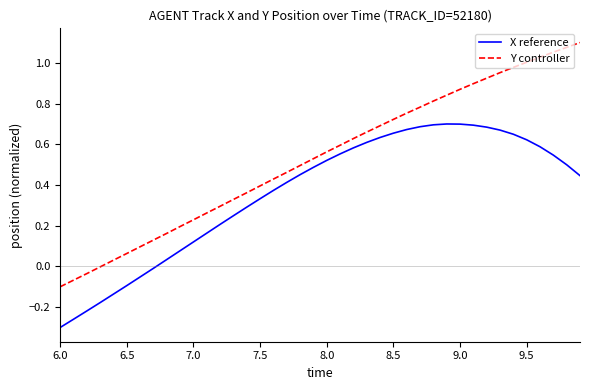

List the series in order of their overall mean, lowest first.

X reference, Y controller